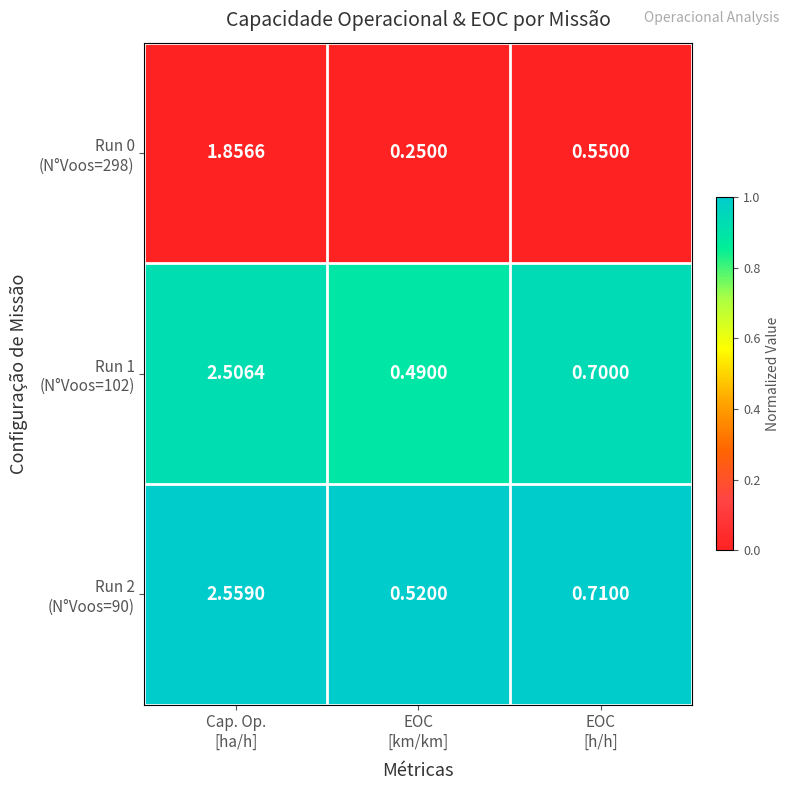

What is the spread (max minus min) of values at EOC
[km/km]?

0.3